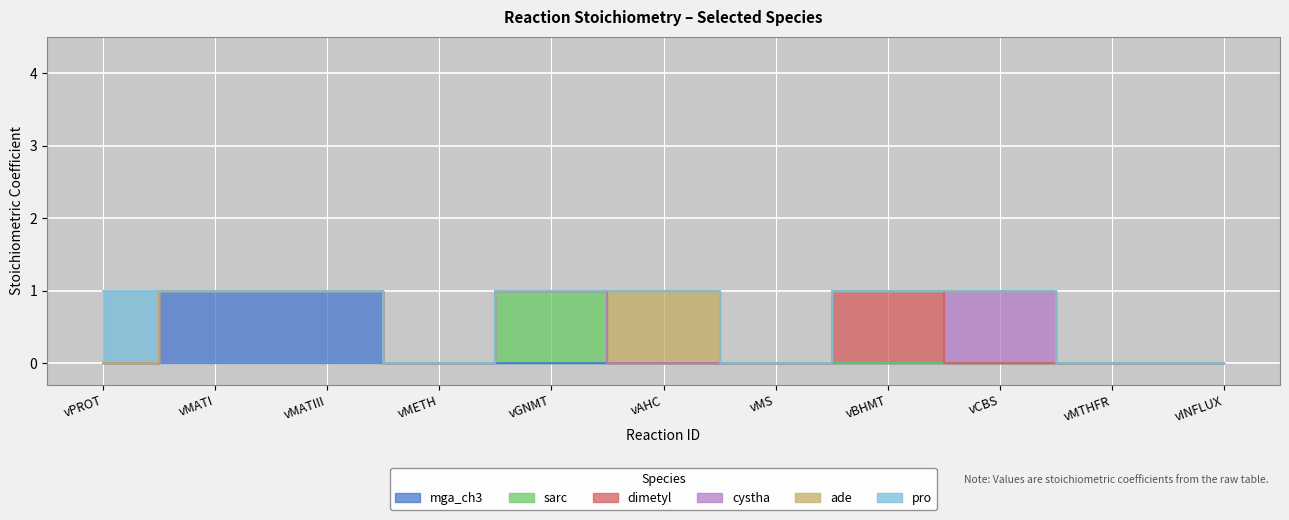

What are all the series names shown in the legend?

mga_ch3, sarc, dimetyl, cystha, ade, pro